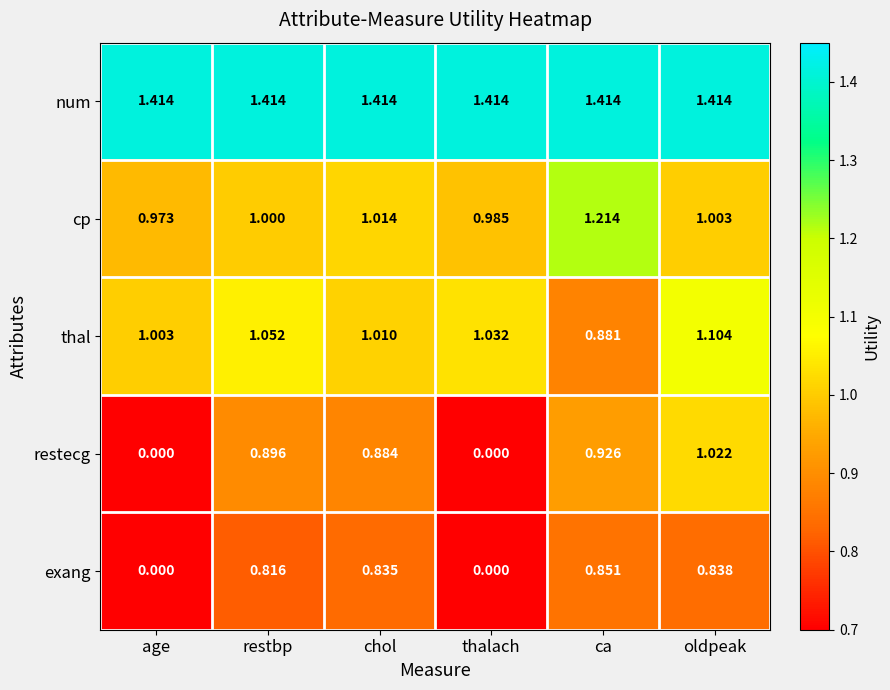

What is the total value across all series at chol?

5.2